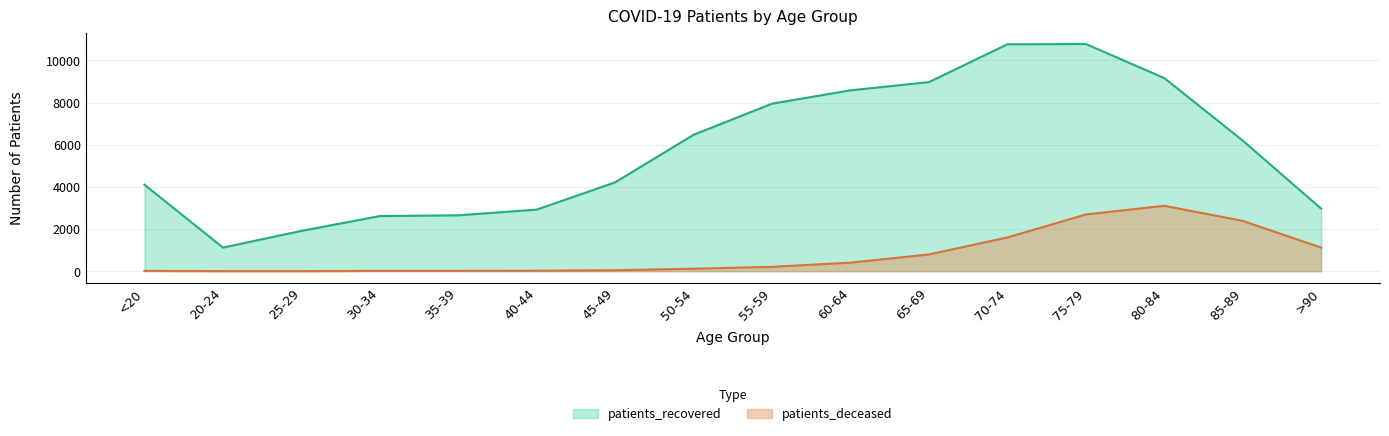

Reading left to right, list all the values displayed in this chart.

patients_deceased: 15	3	3	16	17	23	45	117	207	404	794	1600	2690	3103	2387	1117
patients_recovered: 4105	1120	1912	2616	2651	2921	4216	6472	7948	8581	8970	10766	10778	9162	6197	2967